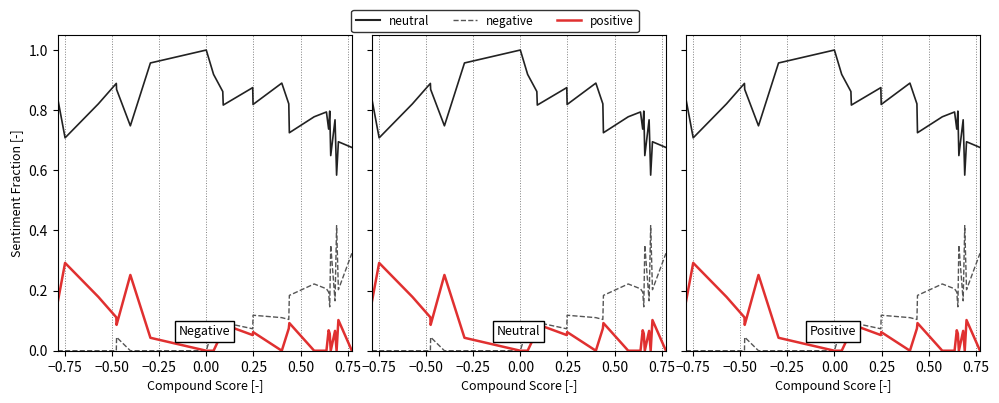

What is the maximum value shown in the chart?

1.0